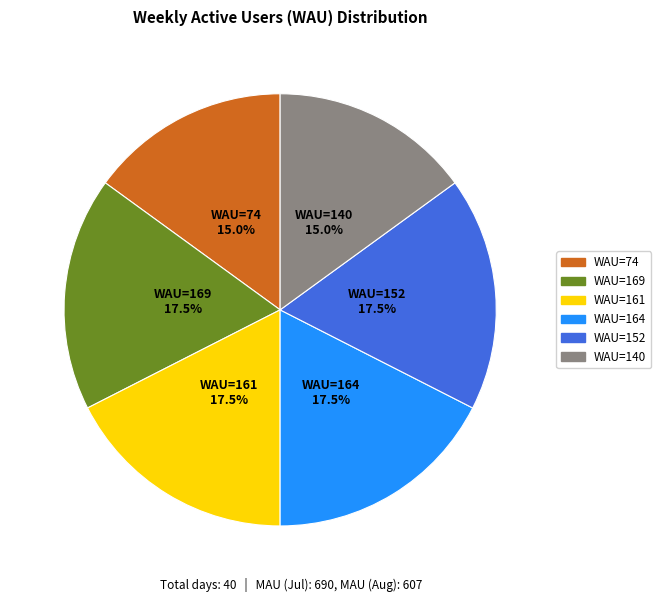

Does any single category account for the majority?

No